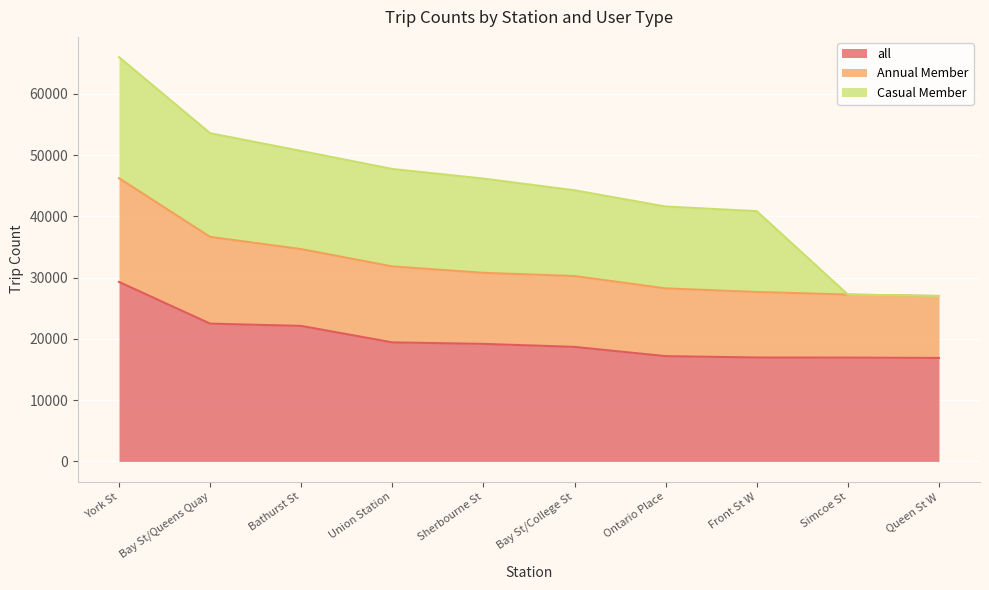

Is it true that all equals 17177 at Ontario Place?

True